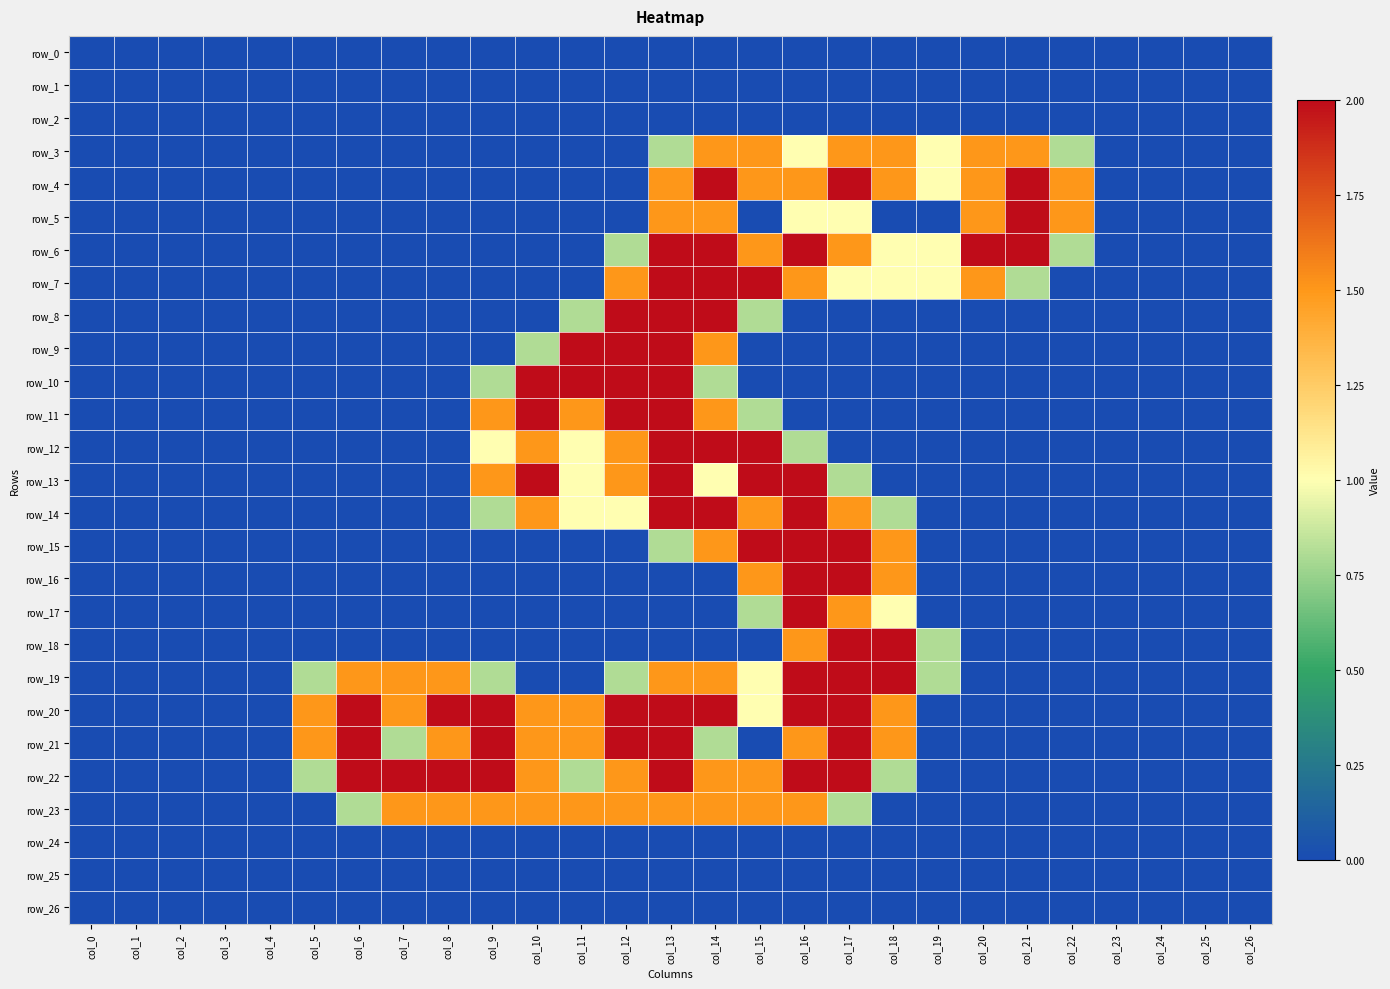

Reading left to right, extract all data points from this chart.

row_0: col_0=0.0	col_1=0.0	col_2=0.0	col_3=0.0	col_4=0.0	col_5=0.0	col_6=0.0	col_7=0.0	col_8=0.0	col_9=0.0	col_10=0.0	col_11=0.0	col_12=0.0	col_13=0.0	col_14=0.0	col_15=0.0	col_16=0.0	col_17=0.0	col_18=0.0	col_19=0.0	col_20=0.0	col_21=0.0	col_22=0.0	col_23=0.0	col_24=0.0	col_25=0.0	col_26=0.0
row_1: col_0=0.0	col_1=0.0	col_2=0.0	col_3=0.0	col_4=0.0	col_5=0.0	col_6=0.0	col_7=0.0	col_8=0.0	col_9=0.0	col_10=0.0	col_11=0.0	col_12=0.0	col_13=0.0	col_14=0.0	col_15=0.0	col_16=0.0	col_17=0.0	col_18=0.0	col_19=0.0	col_20=0.0	col_21=0.0	col_22=0.0	col_23=0.0	col_24=0.0	col_25=0.0	col_26=0.0
row_2: col_0=0.0	col_1=0.0	col_2=0.0	col_3=0.0	col_4=0.0	col_5=0.0	col_6=0.0	col_7=0.0	col_8=0.0	col_9=0.0	col_10=0.0	col_11=0.0	col_12=0.0	col_13=0.0	col_14=0.0	col_15=0.0	col_16=0.0	col_17=0.0	col_18=0.0	col_19=0.0	col_20=0.0	col_21=0.0	col_22=0.0	col_23=0.0	col_24=0.0	col_25=0.0	col_26=0.0
row_3: col_0=0.0	col_1=0.0	col_2=0.0	col_3=0.0	col_4=0.0	col_5=0.0	col_6=0.0	col_7=0.0	col_8=0.0	col_9=0.0	col_10=0.0	col_11=0.0	col_12=0.0	col_13=0.8	col_14=1.5	col_15=1.5	col_16=1.0	col_17=1.5	col_18=1.5	col_19=1.0	col_20=1.5	col_21=1.5	col_22=0.8	col_23=0.0	col_24=0.0	col_25=0.0	col_26=0.0
row_4: col_0=0.0	col_1=0.0	col_2=0.0	col_3=0.0	col_4=0.0	col_5=0.0	col_6=0.0	col_7=0.0	col_8=0.0	col_9=0.0	col_10=0.0	col_11=0.0	col_12=0.0	col_13=1.5	col_14=2.0	col_15=1.5	col_16=1.5	col_17=2.0	col_18=1.5	col_19=1.0	col_20=1.5	col_21=2.0	col_22=1.5	col_23=0.0	col_24=0.0	col_25=0.0	col_26=0.0
row_5: col_0=0.0	col_1=0.0	col_2=0.0	col_3=0.0	col_4=0.0	col_5=0.0	col_6=0.0	col_7=0.0	col_8=0.0	col_9=0.0	col_10=0.0	col_11=0.0	col_12=0.0	col_13=1.5	col_14=1.5	col_15=0.0	col_16=1.0	col_17=1.0	col_18=0.0	col_19=0.0	col_20=1.5	col_21=2.0	col_22=1.5	col_23=0.0	col_24=0.0	col_25=0.0	col_26=0.0
row_6: col_0=0.0	col_1=0.0	col_2=0.0	col_3=0.0	col_4=0.0	col_5=0.0	col_6=0.0	col_7=0.0	col_8=0.0	col_9=0.0	col_10=0.0	col_11=0.0	col_12=0.8	col_13=2.0	col_14=2.0	col_15=1.5	col_16=2.0	col_17=1.5	col_18=1.0	col_19=1.0	col_20=2.0	col_21=2.0	col_22=0.8	col_23=0.0	col_24=0.0	col_25=0.0	col_26=0.0
row_7: col_0=0.0	col_1=0.0	col_2=0.0	col_3=0.0	col_4=0.0	col_5=0.0	col_6=0.0	col_7=0.0	col_8=0.0	col_9=0.0	col_10=0.0	col_11=0.0	col_12=1.5	col_13=2.0	col_14=2.0	col_15=2.0	col_16=1.5	col_17=1.0	col_18=1.0	col_19=1.0	col_20=1.5	col_21=0.8	col_22=0.0	col_23=0.0	col_24=0.0	col_25=0.0	col_26=0.0
row_8: col_0=0.0	col_1=0.0	col_2=0.0	col_3=0.0	col_4=0.0	col_5=0.0	col_6=0.0	col_7=0.0	col_8=0.0	col_9=0.0	col_10=0.0	col_11=0.8	col_12=2.0	col_13=2.0	col_14=2.0	col_15=0.8	col_16=0.0	col_17=0.0	col_18=0.0	col_19=0.0	col_20=0.0	col_21=0.0	col_22=0.0	col_23=0.0	col_24=0.0	col_25=0.0	col_26=0.0
row_9: col_0=0.0	col_1=0.0	col_2=0.0	col_3=0.0	col_4=0.0	col_5=0.0	col_6=0.0	col_7=0.0	col_8=0.0	col_9=0.0	col_10=0.8	col_11=2.0	col_12=2.0	col_13=2.0	col_14=1.5	col_15=0.0	col_16=0.0	col_17=0.0	col_18=0.0	col_19=0.0	col_20=0.0	col_21=0.0	col_22=0.0	col_23=0.0	col_24=0.0	col_25=0.0	col_26=0.0
row_10: col_0=0.0	col_1=0.0	col_2=0.0	col_3=0.0	col_4=0.0	col_5=0.0	col_6=0.0	col_7=0.0	col_8=0.0	col_9=0.8	col_10=2.0	col_11=2.0	col_12=2.0	col_13=2.0	col_14=0.8	col_15=0.0	col_16=0.0	col_17=0.0	col_18=0.0	col_19=0.0	col_20=0.0	col_21=0.0	col_22=0.0	col_23=0.0	col_24=0.0	col_25=0.0	col_26=0.0
row_11: col_0=0.0	col_1=0.0	col_2=0.0	col_3=0.0	col_4=0.0	col_5=0.0	col_6=0.0	col_7=0.0	col_8=0.0	col_9=1.5	col_10=2.0	col_11=1.5	col_12=2.0	col_13=2.0	col_14=1.5	col_15=0.8	col_16=0.0	col_17=0.0	col_18=0.0	col_19=0.0	col_20=0.0	col_21=0.0	col_22=0.0	col_23=0.0	col_24=0.0	col_25=0.0	col_26=0.0
row_12: col_0=0.0	col_1=0.0	col_2=0.0	col_3=0.0	col_4=0.0	col_5=0.0	col_6=0.0	col_7=0.0	col_8=0.0	col_9=1.0	col_10=1.5	col_11=1.0	col_12=1.5	col_13=2.0	col_14=2.0	col_15=2.0	col_16=0.8	col_17=0.0	col_18=0.0	col_19=0.0	col_20=0.0	col_21=0.0	col_22=0.0	col_23=0.0	col_24=0.0	col_25=0.0	col_26=0.0
row_13: col_0=0.0	col_1=0.0	col_2=0.0	col_3=0.0	col_4=0.0	col_5=0.0	col_6=0.0	col_7=0.0	col_8=0.0	col_9=1.5	col_10=2.0	col_11=1.0	col_12=1.5	col_13=2.0	col_14=1.0	col_15=2.0	col_16=2.0	col_17=0.8	col_18=0.0	col_19=0.0	col_20=0.0	col_21=0.0	col_22=0.0	col_23=0.0	col_24=0.0	col_25=0.0	col_26=0.0
row_14: col_0=0.0	col_1=0.0	col_2=0.0	col_3=0.0	col_4=0.0	col_5=0.0	col_6=0.0	col_7=0.0	col_8=0.0	col_9=0.8	col_10=1.5	col_11=1.0	col_12=1.0	col_13=2.0	col_14=2.0	col_15=1.5	col_16=2.0	col_17=1.5	col_18=0.8	col_19=0.0	col_20=0.0	col_21=0.0	col_22=0.0	col_23=0.0	col_24=0.0	col_25=0.0	col_26=0.0
row_15: col_0=0.0	col_1=0.0	col_2=0.0	col_3=0.0	col_4=0.0	col_5=0.0	col_6=0.0	col_7=0.0	col_8=0.0	col_9=0.0	col_10=0.0	col_11=0.0	col_12=0.0	col_13=0.8	col_14=1.5	col_15=2.0	col_16=2.0	col_17=2.0	col_18=1.5	col_19=0.0	col_20=0.0	col_21=0.0	col_22=0.0	col_23=0.0	col_24=0.0	col_25=0.0	col_26=0.0
row_16: col_0=0.0	col_1=0.0	col_2=0.0	col_3=0.0	col_4=0.0	col_5=0.0	col_6=0.0	col_7=0.0	col_8=0.0	col_9=0.0	col_10=0.0	col_11=0.0	col_12=0.0	col_13=0.0	col_14=0.0	col_15=1.5	col_16=2.0	col_17=2.0	col_18=1.5	col_19=0.0	col_20=0.0	col_21=0.0	col_22=0.0	col_23=0.0	col_24=0.0	col_25=0.0	col_26=0.0
row_17: col_0=0.0	col_1=0.0	col_2=0.0	col_3=0.0	col_4=0.0	col_5=0.0	col_6=0.0	col_7=0.0	col_8=0.0	col_9=0.0	col_10=0.0	col_11=0.0	col_12=0.0	col_13=0.0	col_14=0.0	col_15=0.8	col_16=2.0	col_17=1.5	col_18=1.0	col_19=0.0	col_20=0.0	col_21=0.0	col_22=0.0	col_23=0.0	col_24=0.0	col_25=0.0	col_26=0.0
row_18: col_0=0.0	col_1=0.0	col_2=0.0	col_3=0.0	col_4=0.0	col_5=0.0	col_6=0.0	col_7=0.0	col_8=0.0	col_9=0.0	col_10=0.0	col_11=0.0	col_12=0.0	col_13=0.0	col_14=0.0	col_15=0.0	col_16=1.5	col_17=2.0	col_18=2.0	col_19=0.8	col_20=0.0	col_21=0.0	col_22=0.0	col_23=0.0	col_24=0.0	col_25=0.0	col_26=0.0
row_19: col_0=0.0	col_1=0.0	col_2=0.0	col_3=0.0	col_4=0.0	col_5=0.8	col_6=1.5	col_7=1.5	col_8=1.5	col_9=0.8	col_10=0.0	col_11=0.0	col_12=0.8	col_13=1.5	col_14=1.5	col_15=1.0	col_16=2.0	col_17=2.0	col_18=2.0	col_19=0.8	col_20=0.0	col_21=0.0	col_22=0.0	col_23=0.0	col_24=0.0	col_25=0.0	col_26=0.0
row_20: col_0=0.0	col_1=0.0	col_2=0.0	col_3=0.0	col_4=0.0	col_5=1.5	col_6=2.0	col_7=1.5	col_8=2.0	col_9=2.0	col_10=1.5	col_11=1.5	col_12=2.0	col_13=2.0	col_14=2.0	col_15=1.0	col_16=2.0	col_17=2.0	col_18=1.5	col_19=0.0	col_20=0.0	col_21=0.0	col_22=0.0	col_23=0.0	col_24=0.0	col_25=0.0	col_26=0.0
row_21: col_0=0.0	col_1=0.0	col_2=0.0	col_3=0.0	col_4=0.0	col_5=1.5	col_6=2.0	col_7=0.8	col_8=1.5	col_9=2.0	col_10=1.5	col_11=1.5	col_12=2.0	col_13=2.0	col_14=0.8	col_15=0.0	col_16=1.5	col_17=2.0	col_18=1.5	col_19=0.0	col_20=0.0	col_21=0.0	col_22=0.0	col_23=0.0	col_24=0.0	col_25=0.0	col_26=0.0
row_22: col_0=0.0	col_1=0.0	col_2=0.0	col_3=0.0	col_4=0.0	col_5=0.8	col_6=2.0	col_7=2.0	col_8=2.0	col_9=2.0	col_10=1.5	col_11=0.8	col_12=1.5	col_13=2.0	col_14=1.5	col_15=1.5	col_16=2.0	col_17=2.0	col_18=0.8	col_19=0.0	col_20=0.0	col_21=0.0	col_22=0.0	col_23=0.0	col_24=0.0	col_25=0.0	col_26=0.0
row_23: col_0=0.0	col_1=0.0	col_2=0.0	col_3=0.0	col_4=0.0	col_5=0.0	col_6=0.8	col_7=1.5	col_8=1.5	col_9=1.5	col_10=1.5	col_11=1.5	col_12=1.5	col_13=1.5	col_14=1.5	col_15=1.5	col_16=1.5	col_17=0.8	col_18=0.0	col_19=0.0	col_20=0.0	col_21=0.0	col_22=0.0	col_23=0.0	col_24=0.0	col_25=0.0	col_26=0.0
row_24: col_0=0.0	col_1=0.0	col_2=0.0	col_3=0.0	col_4=0.0	col_5=0.0	col_6=0.0	col_7=0.0	col_8=0.0	col_9=0.0	col_10=0.0	col_11=0.0	col_12=0.0	col_13=0.0	col_14=0.0	col_15=0.0	col_16=0.0	col_17=0.0	col_18=0.0	col_19=0.0	col_20=0.0	col_21=0.0	col_22=0.0	col_23=0.0	col_24=0.0	col_25=0.0	col_26=0.0
row_25: col_0=0.0	col_1=0.0	col_2=0.0	col_3=0.0	col_4=0.0	col_5=0.0	col_6=0.0	col_7=0.0	col_8=0.0	col_9=0.0	col_10=0.0	col_11=0.0	col_12=0.0	col_13=0.0	col_14=0.0	col_15=0.0	col_16=0.0	col_17=0.0	col_18=0.0	col_19=0.0	col_20=0.0	col_21=0.0	col_22=0.0	col_23=0.0	col_24=0.0	col_25=0.0	col_26=0.0
row_26: col_0=0.0	col_1=0.0	col_2=0.0	col_3=0.0	col_4=0.0	col_5=0.0	col_6=0.0	col_7=0.0	col_8=0.0	col_9=0.0	col_10=0.0	col_11=0.0	col_12=0.0	col_13=0.0	col_14=0.0	col_15=0.0	col_16=0.0	col_17=0.0	col_18=0.0	col_19=0.0	col_20=0.0	col_21=0.0	col_22=0.0	col_23=0.0	col_24=0.0	col_25=0.0	col_26=0.0